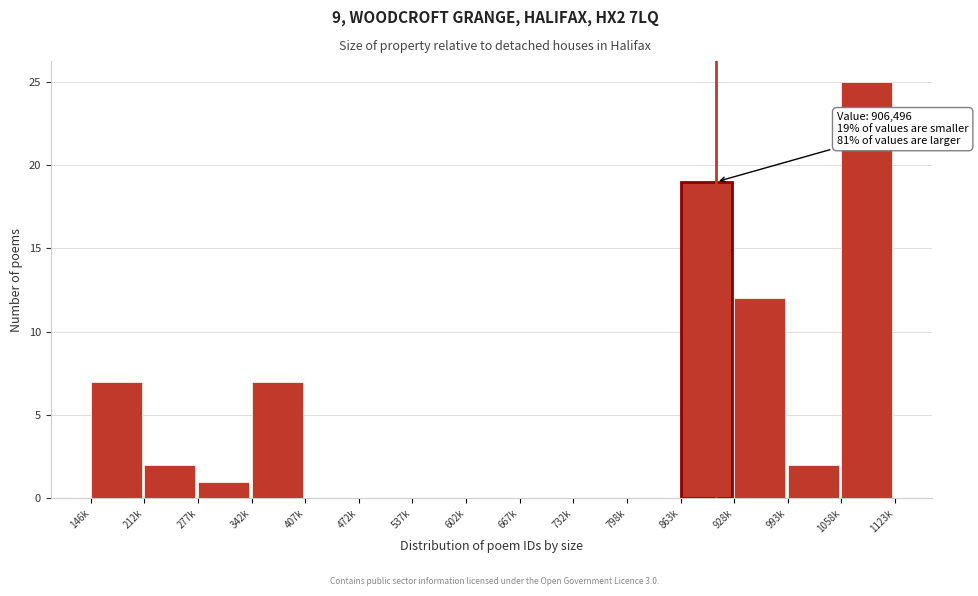

Reading left to right, list all the values displayed in this chart.

146k=7	212k=2	277k=1	342k=7	407k=0	472k=0	537k=0	602k=0	667k=0	732k=0	798k=0	863k=19	928k=12	993k=2	1058k=25